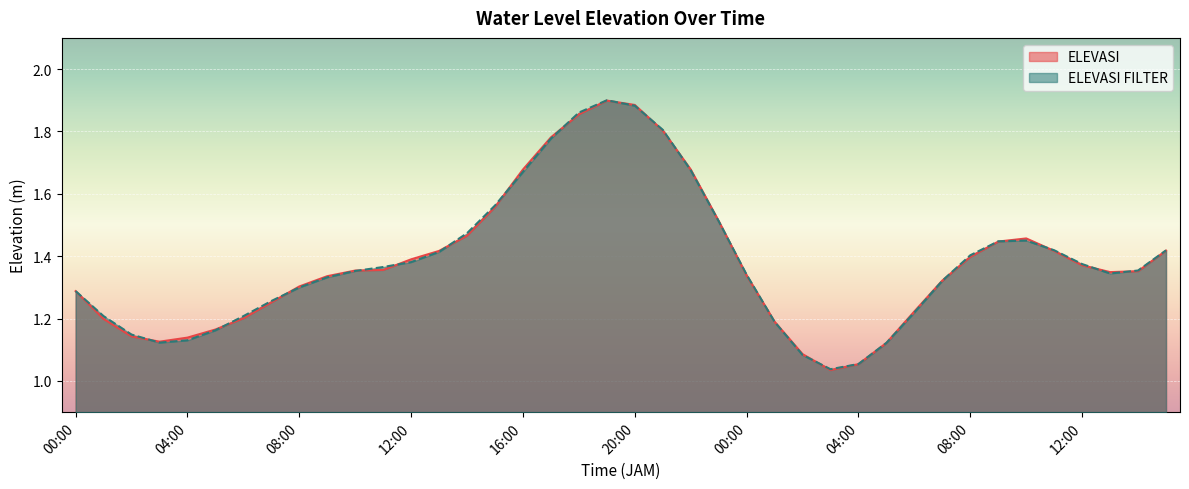

Where is the first local minimum for ELEVASI?

03:00